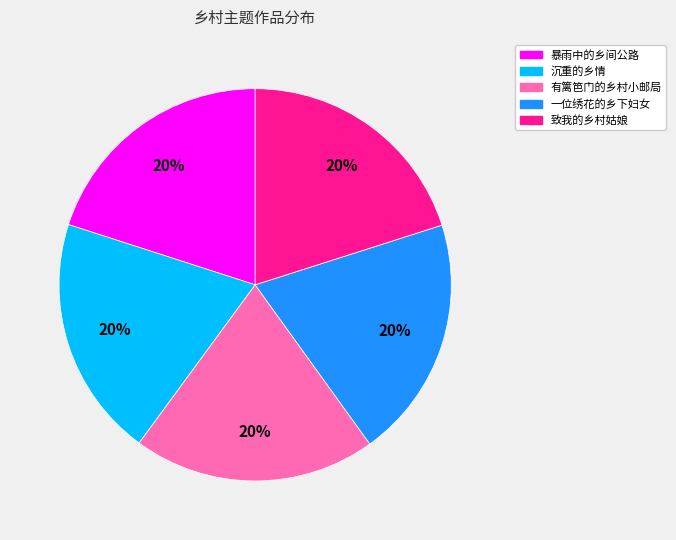

Approximately how many times larger is the value at 暴雨中的乡间公路 compared to 有篱笆门的乡村小邮局?

1.0